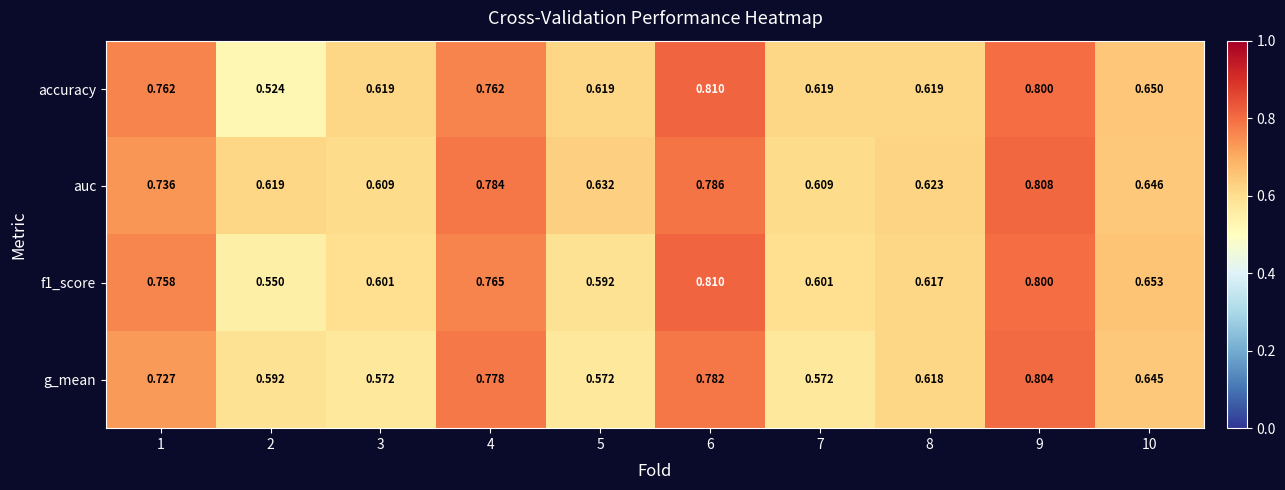

At which category is the sum across all series the highest?

9